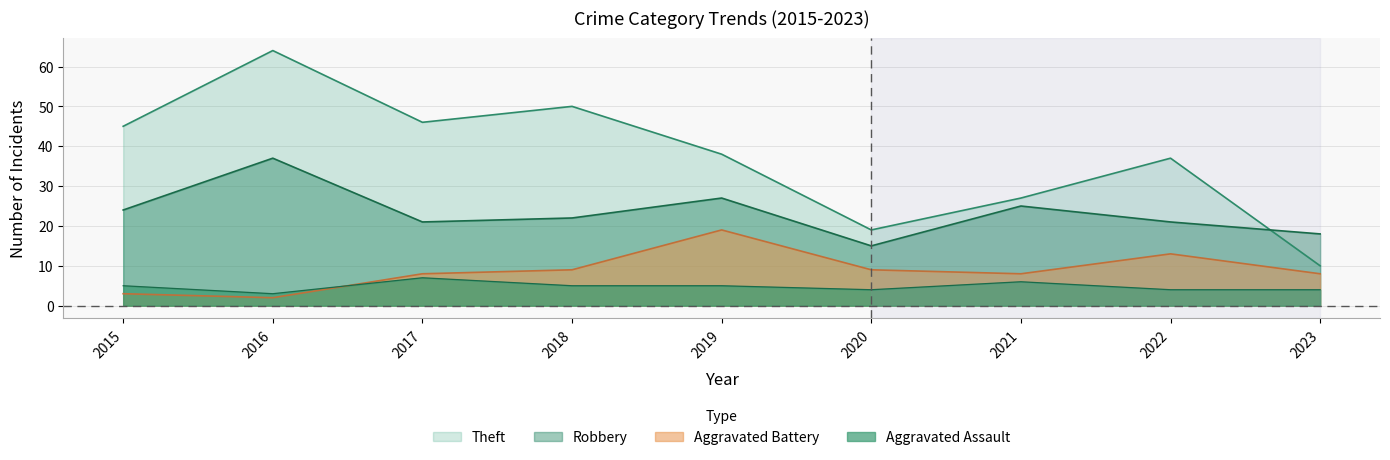

Which category has the lowest value across all series?

2016